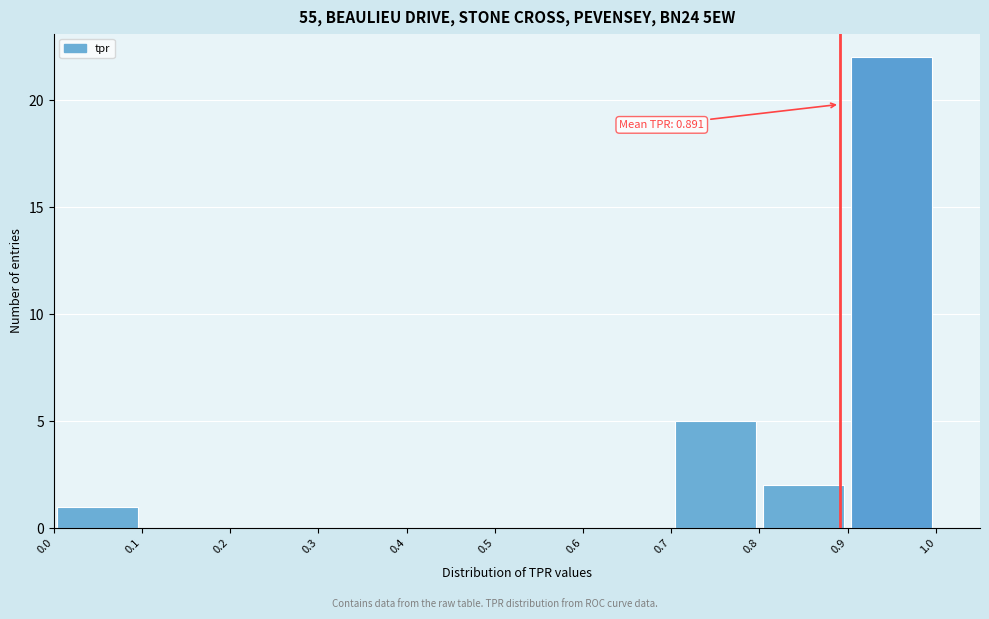

Over which range of the x-axis is the bar tallest?

0.9 to 1.0